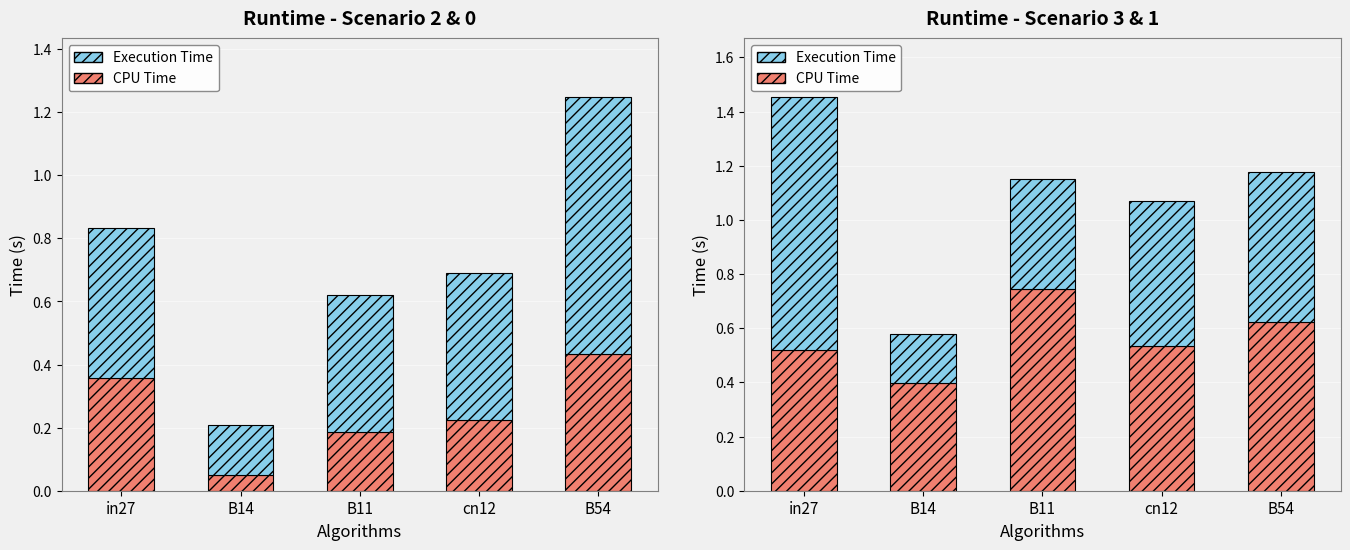

What is the value of the CPU Time bar at the 3rd from the left?

0.7